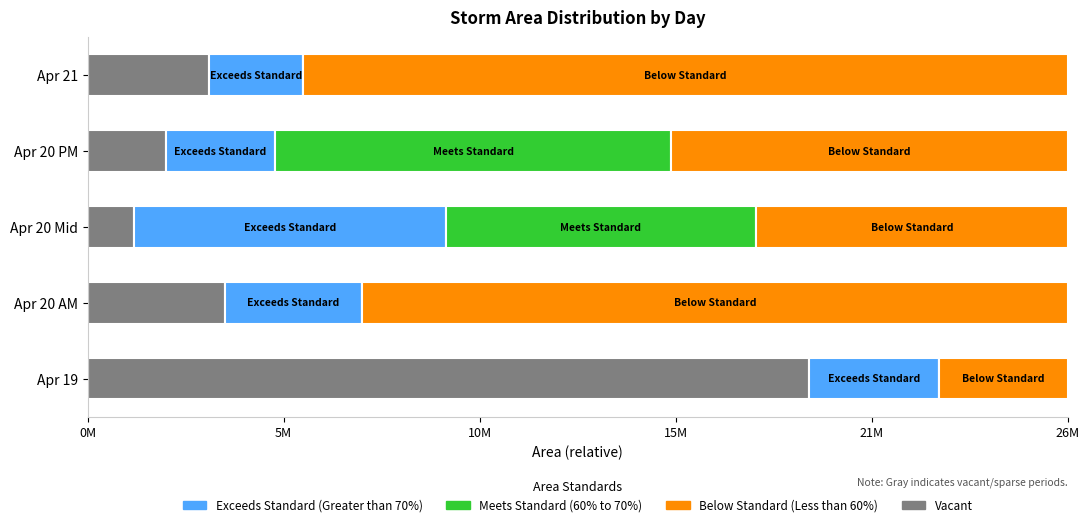

What are all the series names shown in the legend?

Exceeds Standard (Greater than 70%), Meets Standard (60% to 70%), Below Standard (Less than 60%), Vacant